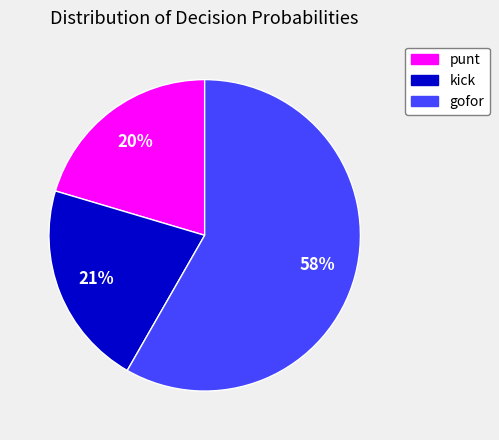

Do gofor and punt together represent more than half of the pie?

Yes